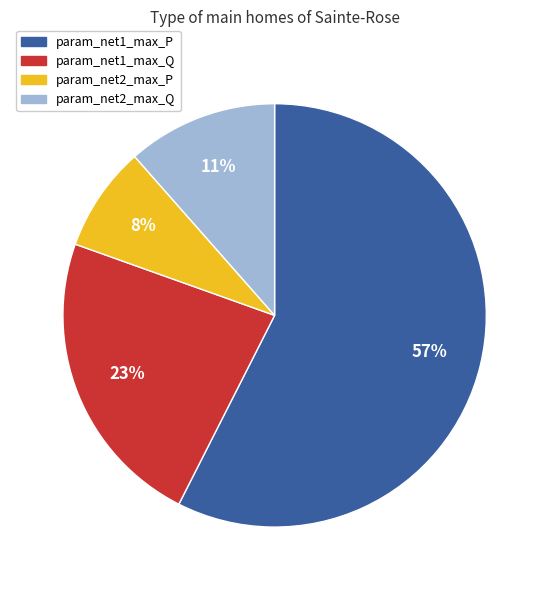

Is it true that param_net2_max_Q is 4% of the pie?

False